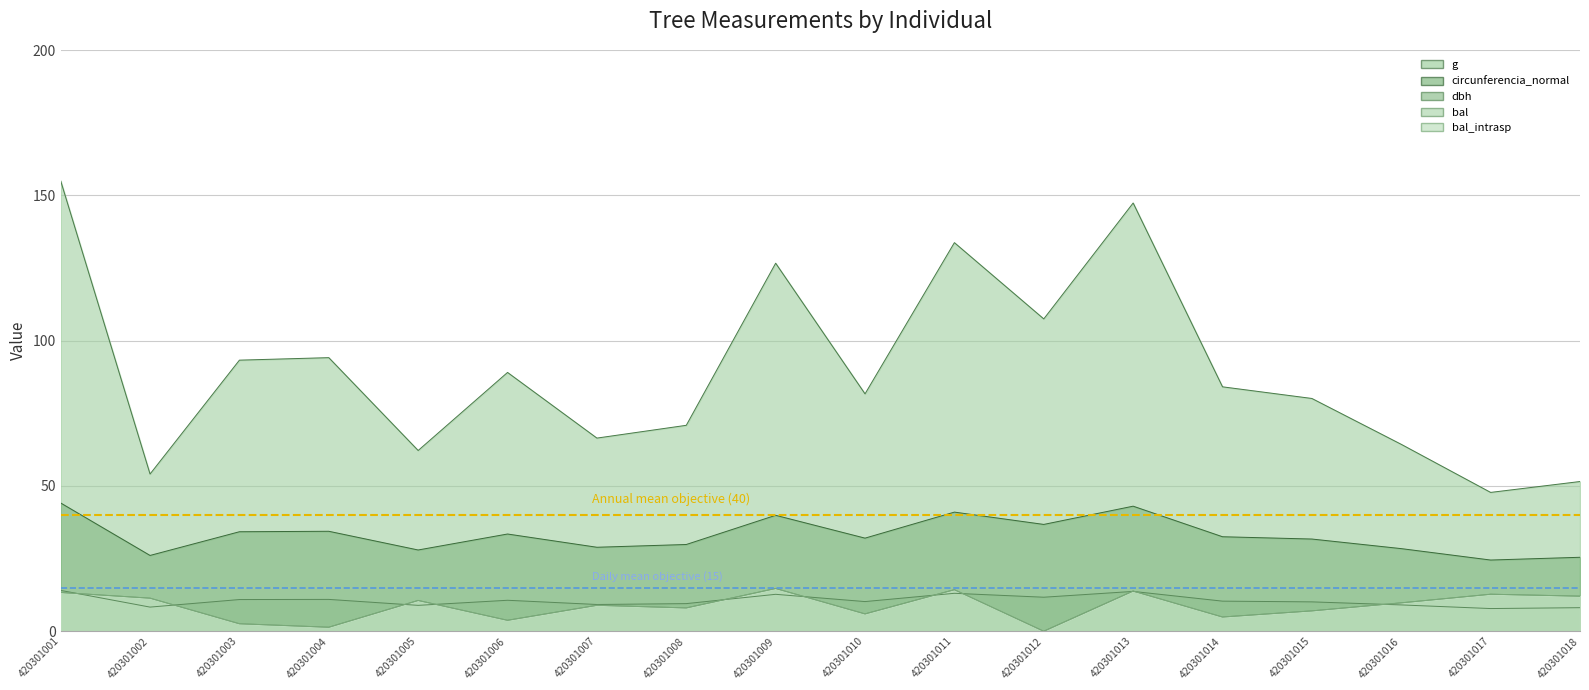

Is the value of Annual mean objective (40) at 420301002 greater than the value of Daily mean objective (15) at 420301002?

Yes